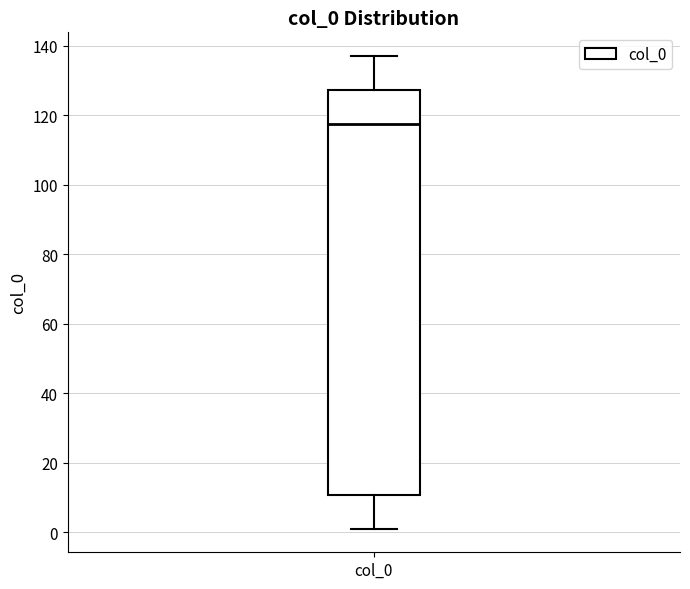

Transcribe this box plot: give where the median line is, the range the box spans, and where the two whiskers end, as read against the y-axis. The values are not printed on the chart, so give them approximately, as read against the axis.

median 118, box 10 to 128, whiskers 2 to 138